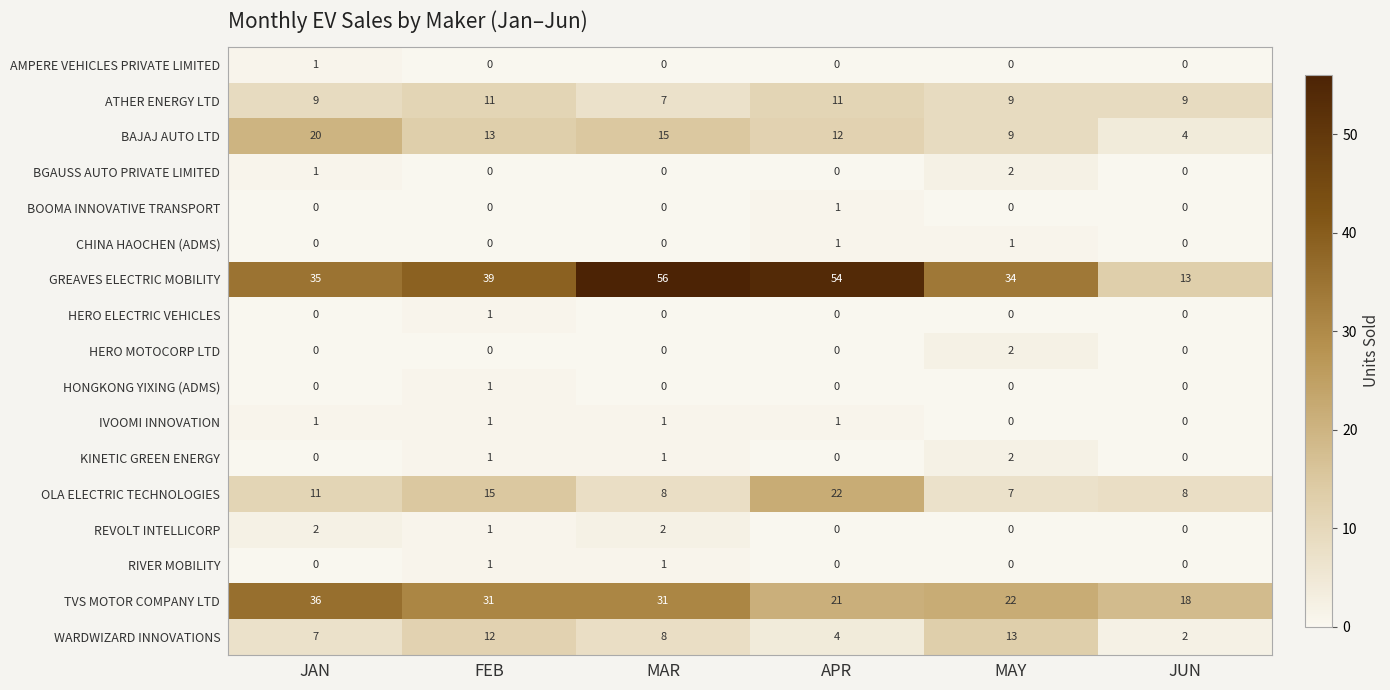

The CHINA HAOCHEN (ADMS) series shows 0 at MAR. True or false?

True